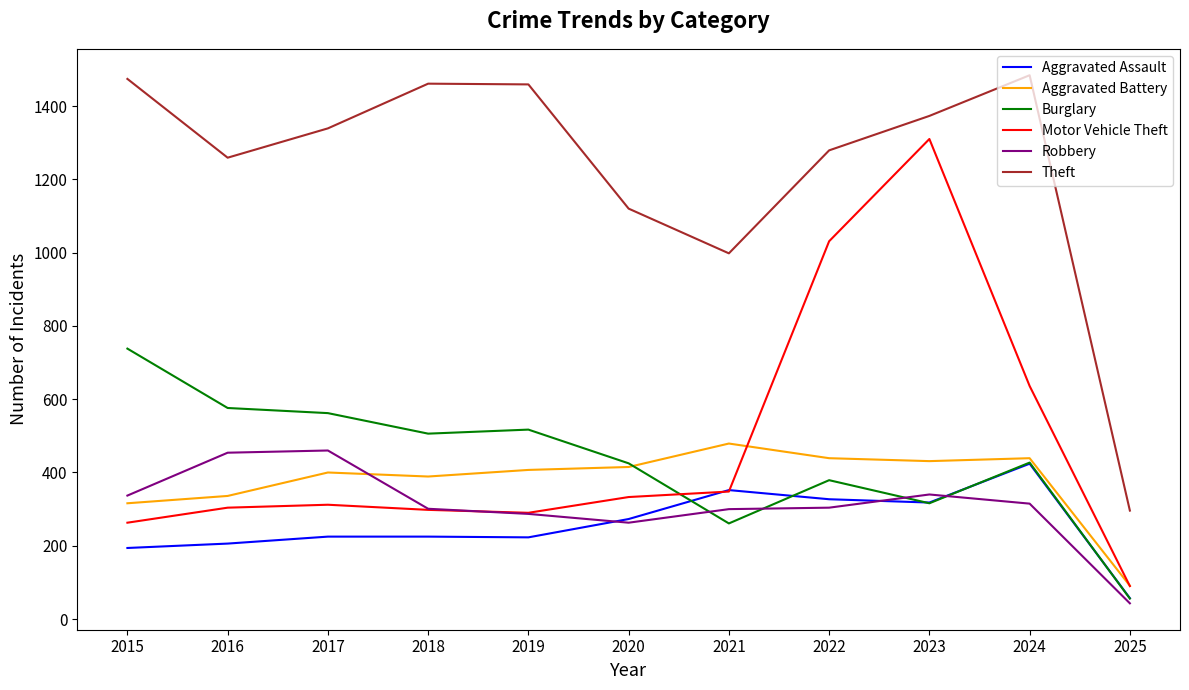

Between which two adjacent categories do Motor Vehicle Theft and Burglary first intersect?

2020 and 2021